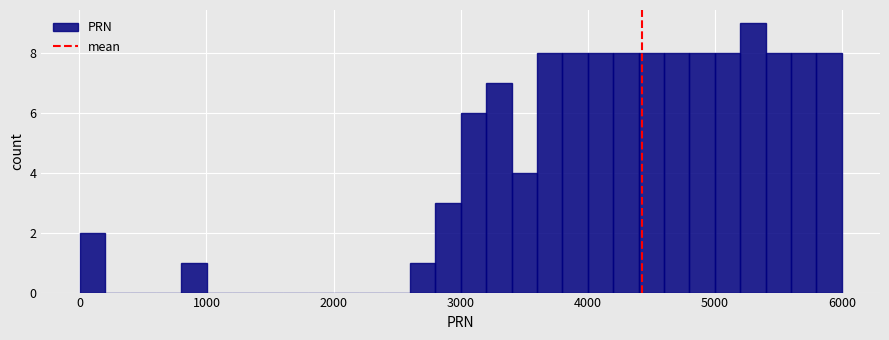

Around what value on the x-axis is the tallest bar? Give the approximate position of its centre, as read against the axis.

5300